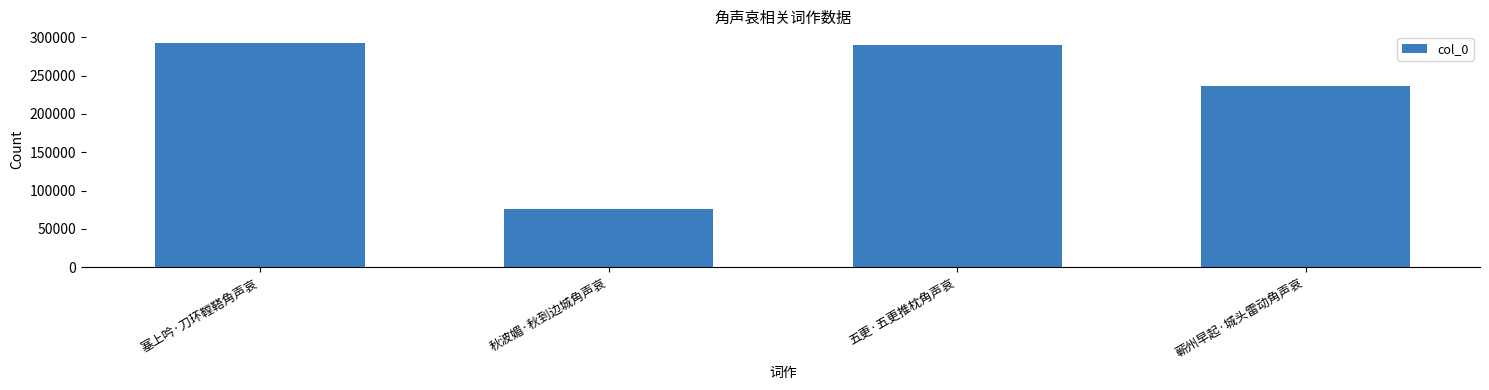

Is it true that the value at 塞上吟·刀环鞺鞳角声哀 is 101779?

False